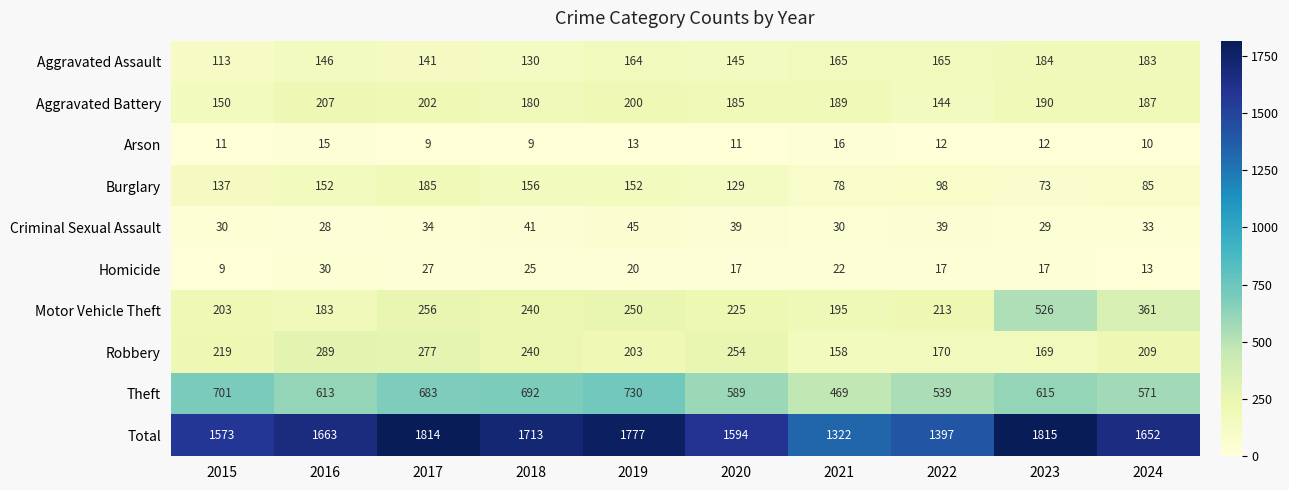

What is the difference between the Aggravated Assault values at 2016 and 2017?

5